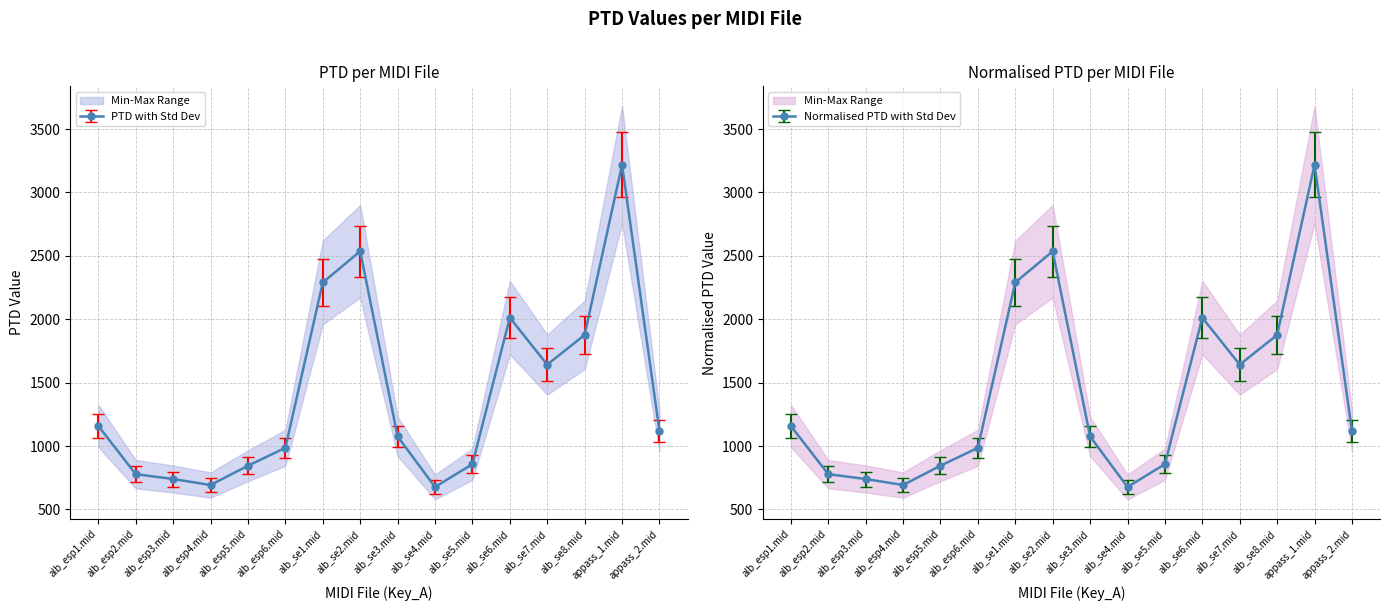

True or false: Normalised PTD and PTD intersect in this chart.

False